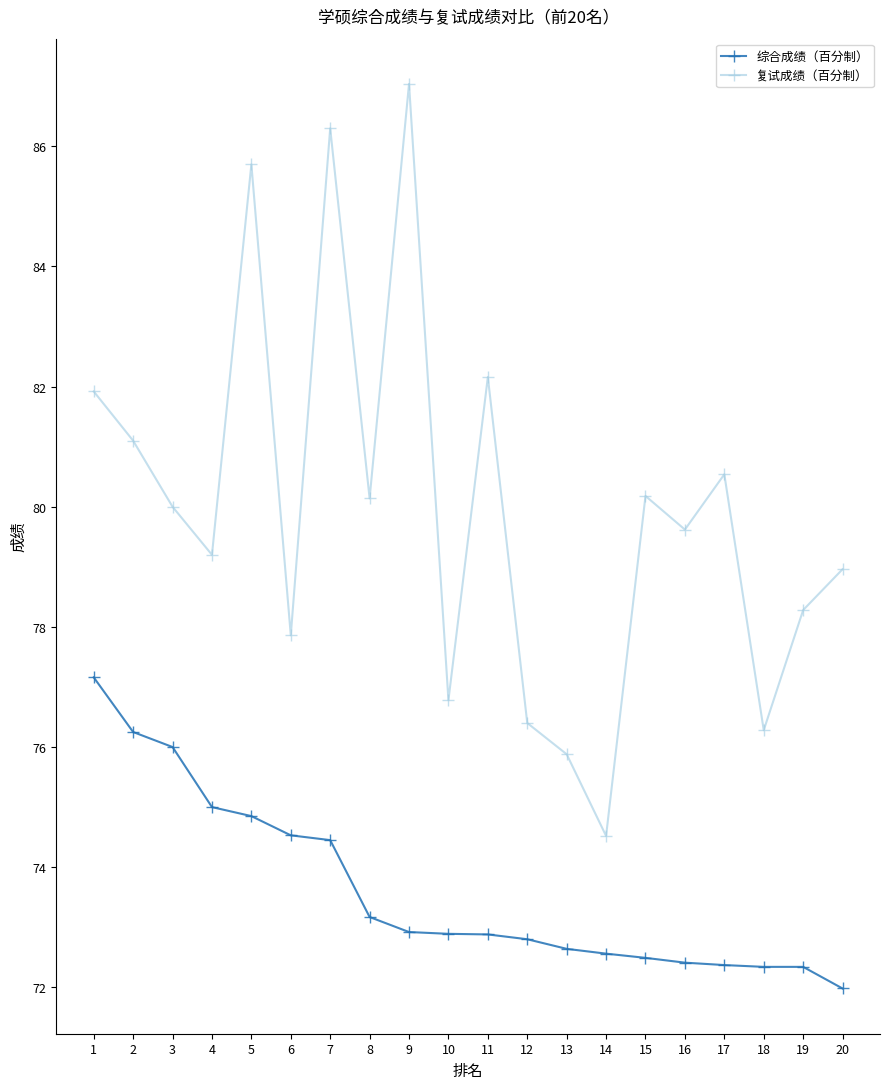

Which series has the largest total across all categories?

复试成绩（百分制）